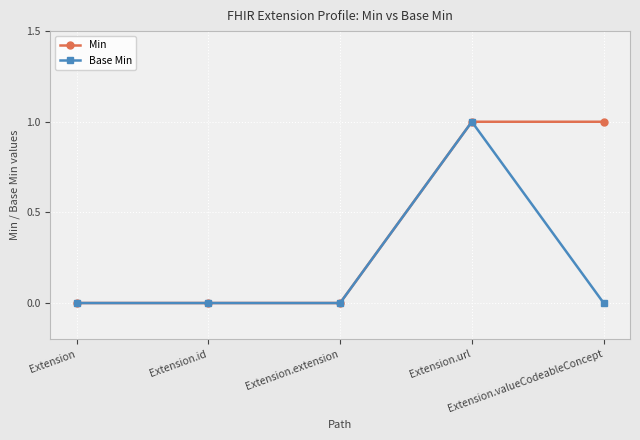

How many Min values are between 0 and 1?

5